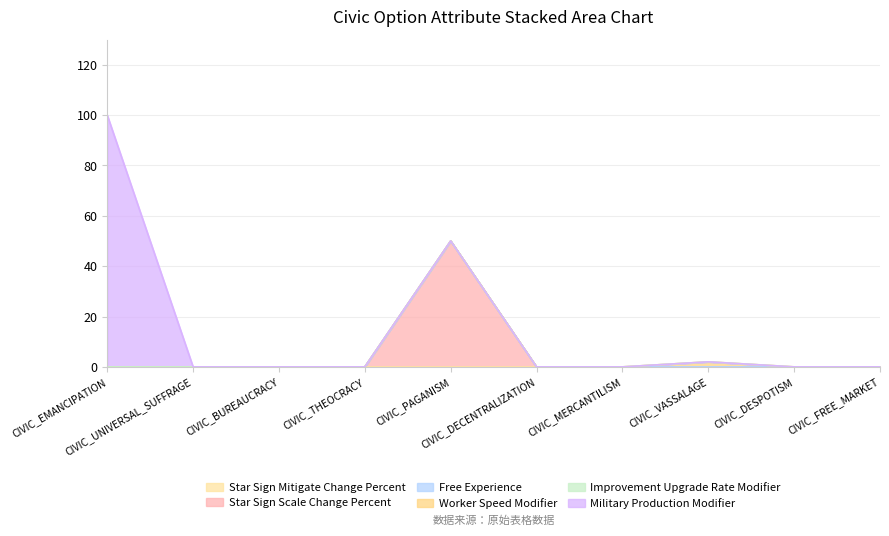

True or false: Worker Speed Modifier has a value of 1 at CIVIC_BUREAUCRACY.

False